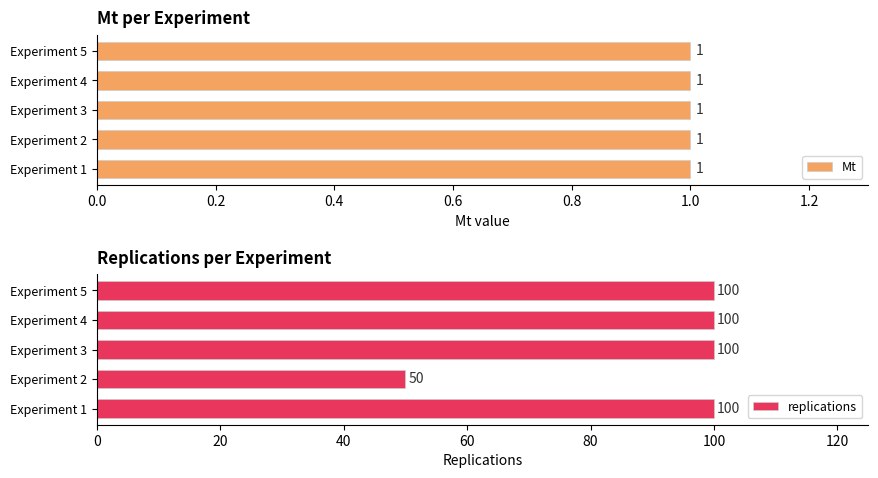

Count the number of data series in this chart.

2